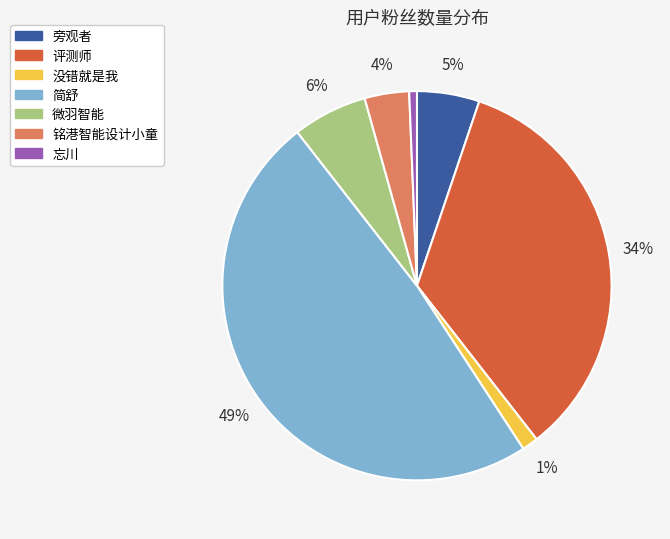

To the nearest percent, what is the difference between the largest and smallest slice percentages?

48%